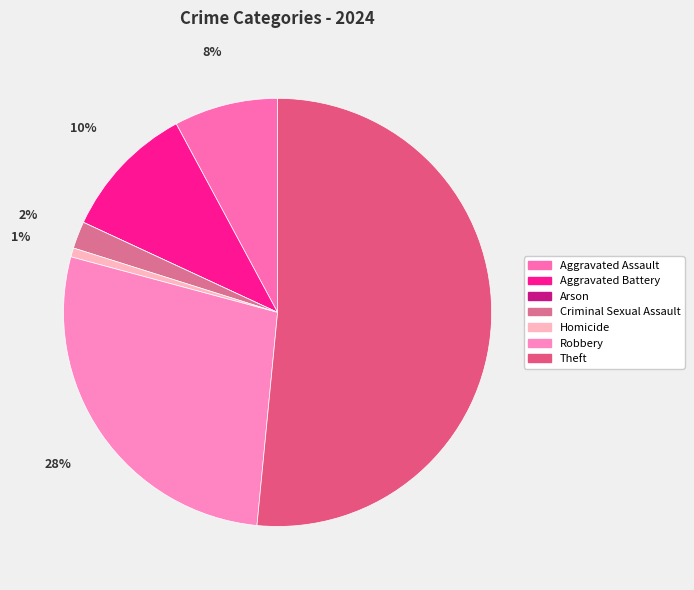

What percentage is NOT represented by Criminal Sexual Assault?

98.0%